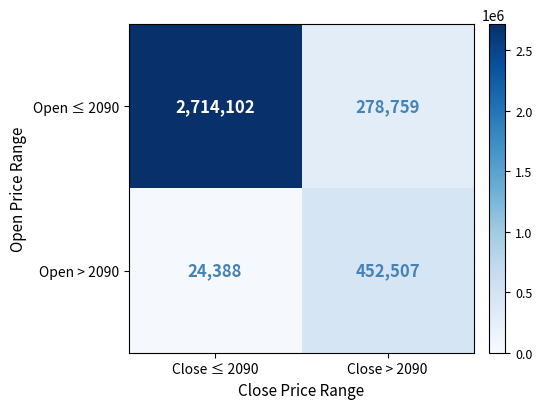

At Close > 2090, list the series in order from largest to smallest.

Open > 2090, Open ≤ 2090